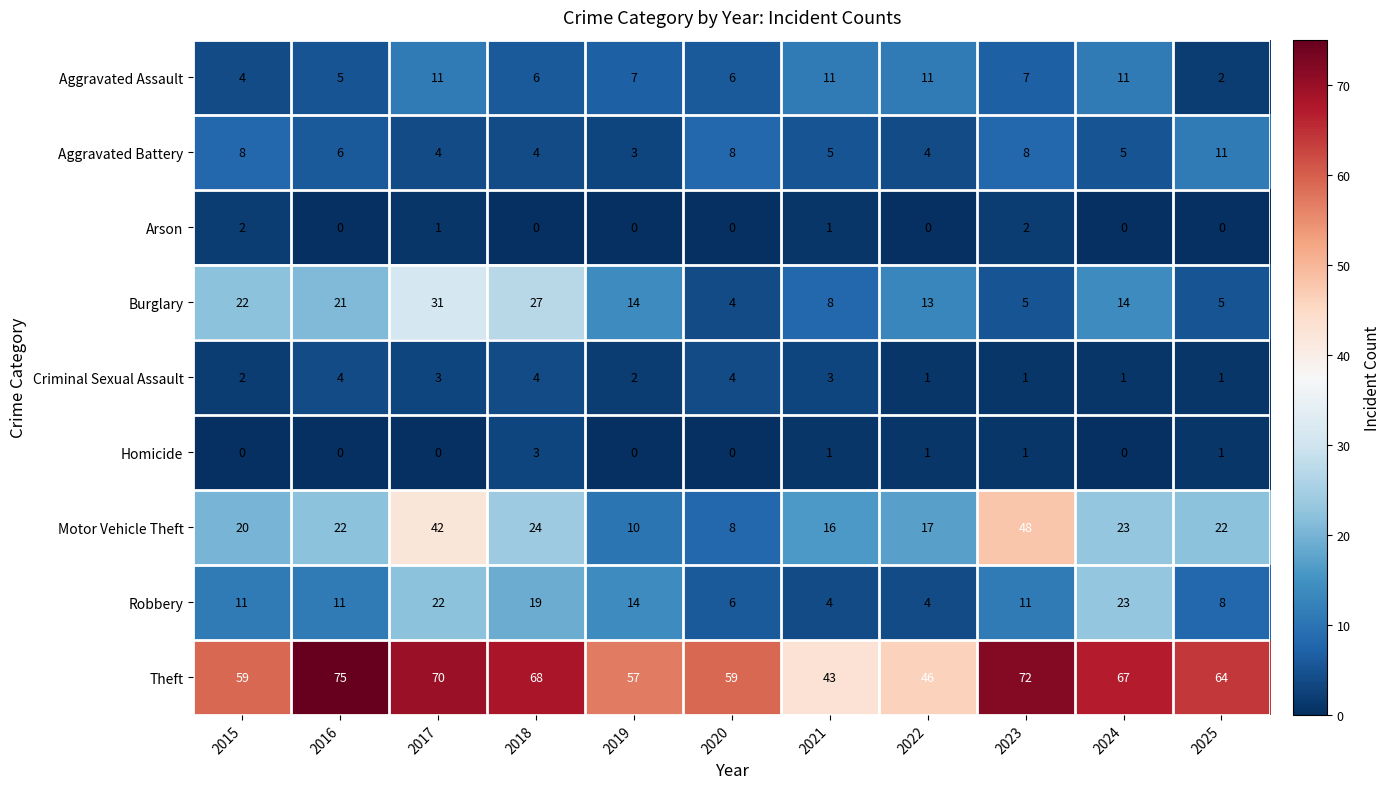

The Motor Vehicle Theft series shows 22 at 2025. True or false?

True